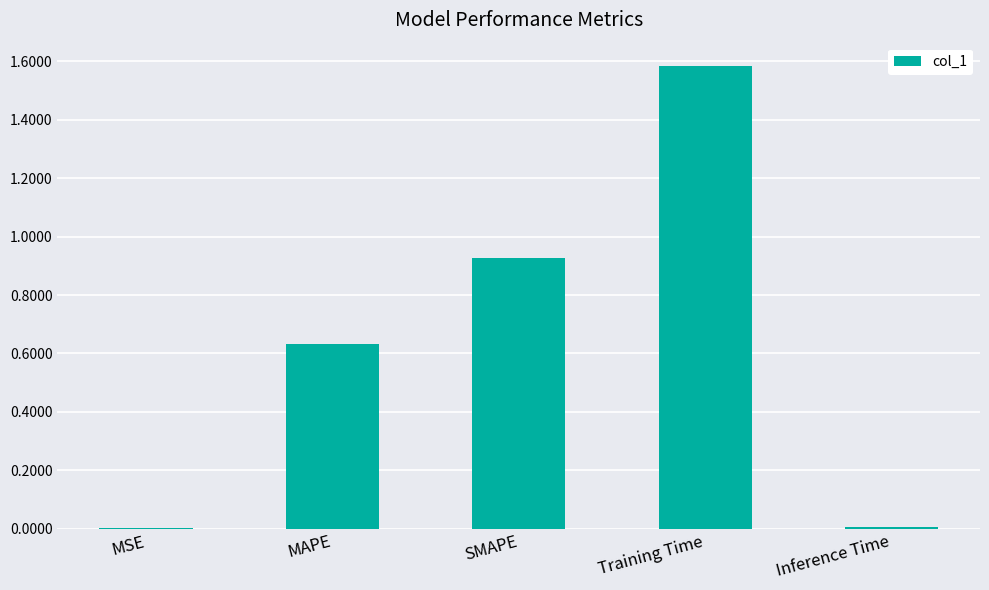

The chart shows a value of 1.6 at SMAPE. True or false?

False